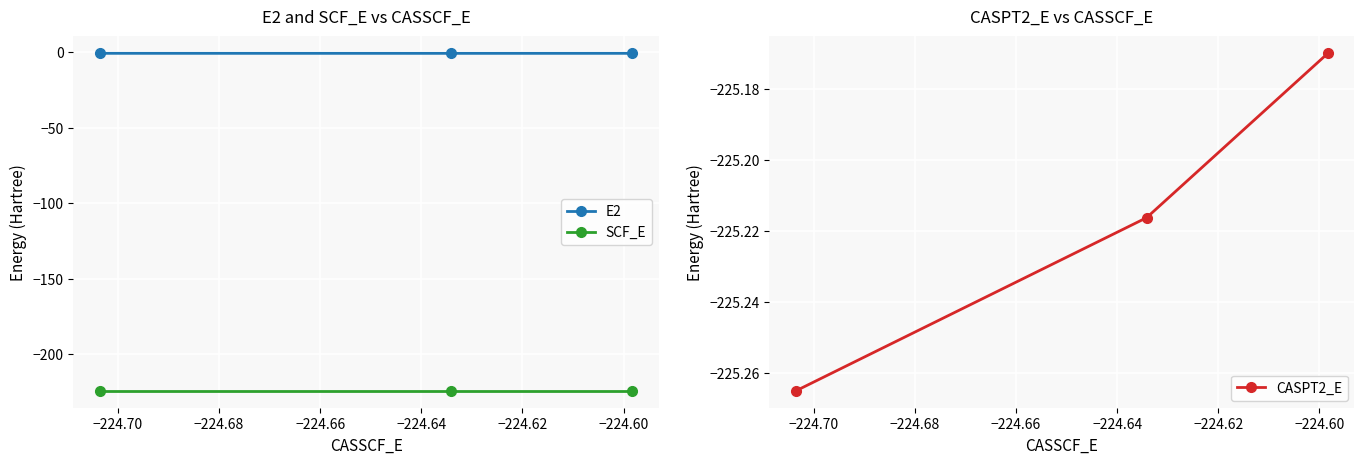

What is the average value of the SCF_E series?

-224.5